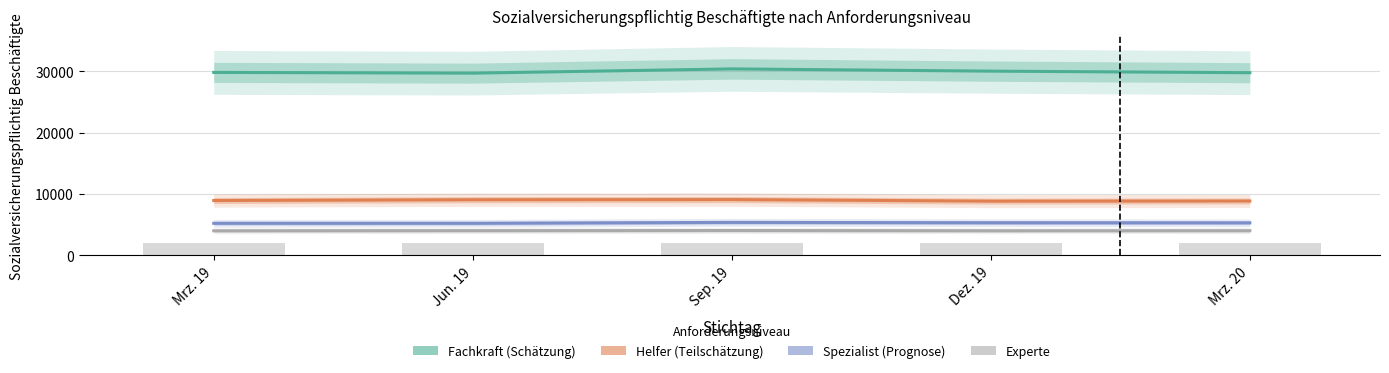

How many data points in Fachkraft are less than 29816?

2